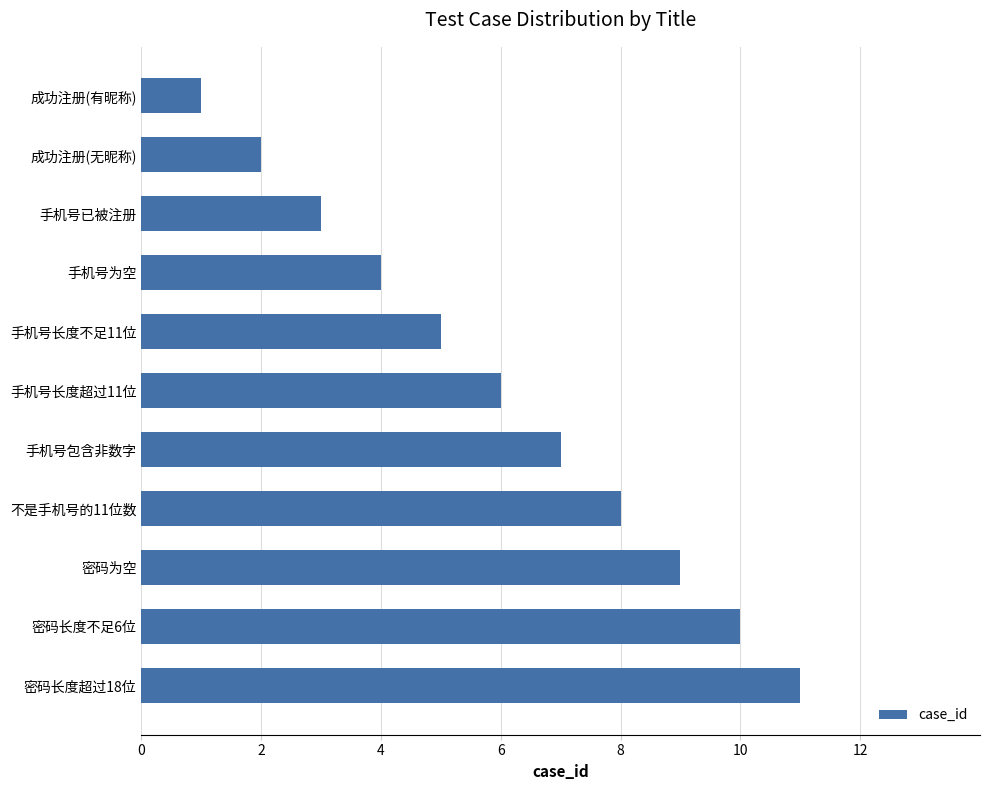

What is the label of the 6th bar from the bottom?

手机号长度超过11位